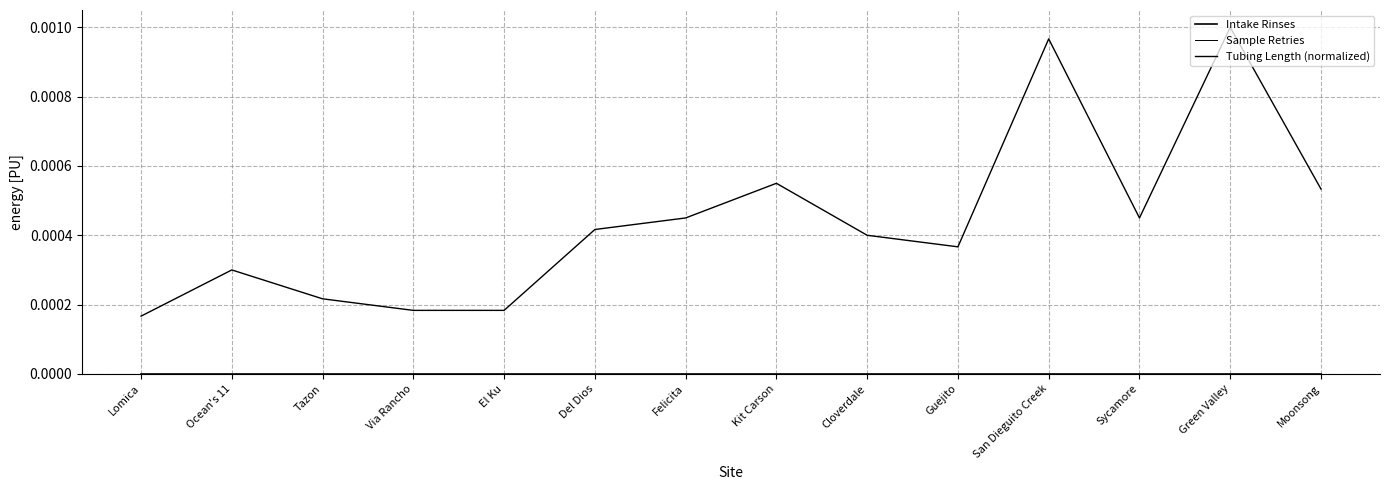

Does the chart display data point markers on the line(s)?

No